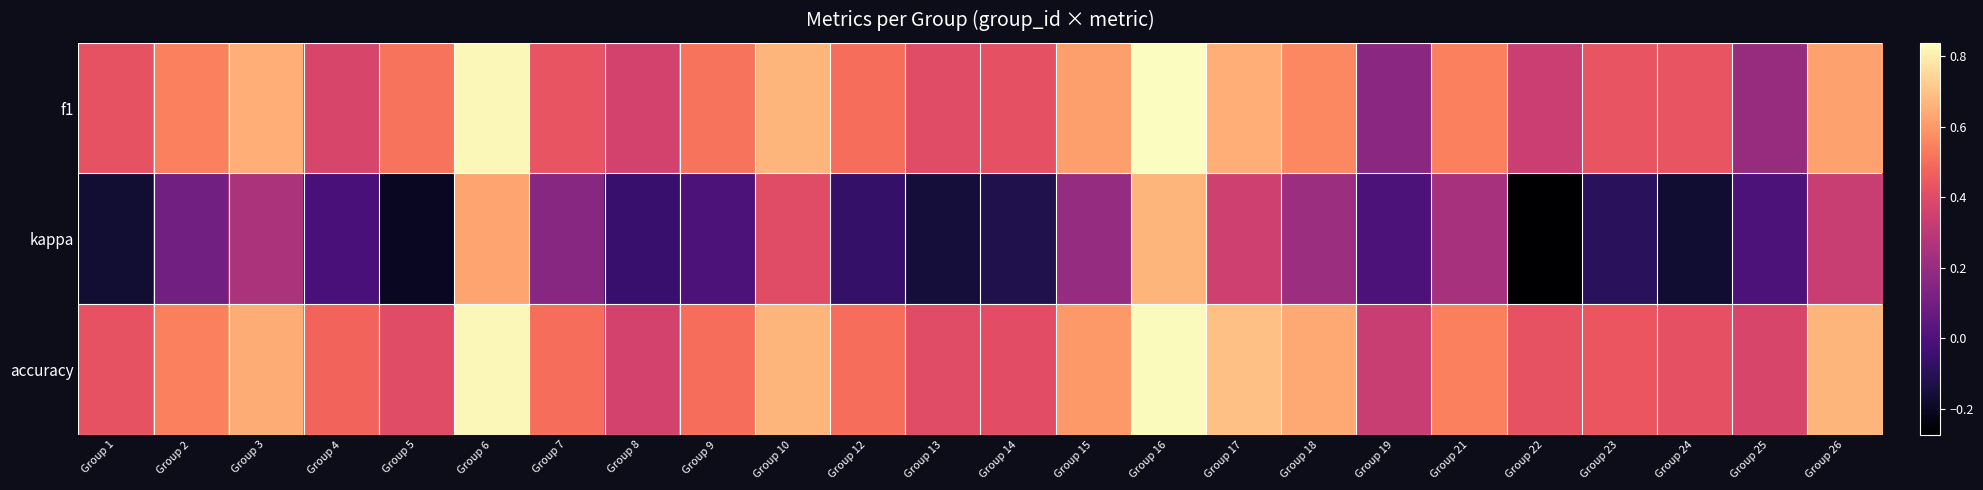

What is the difference between the highest and lowest values at Group 3?

0.4